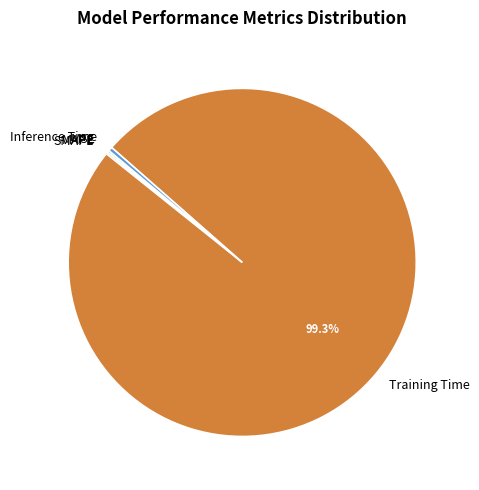

What is the largest slice in the pie chart?

Training Time